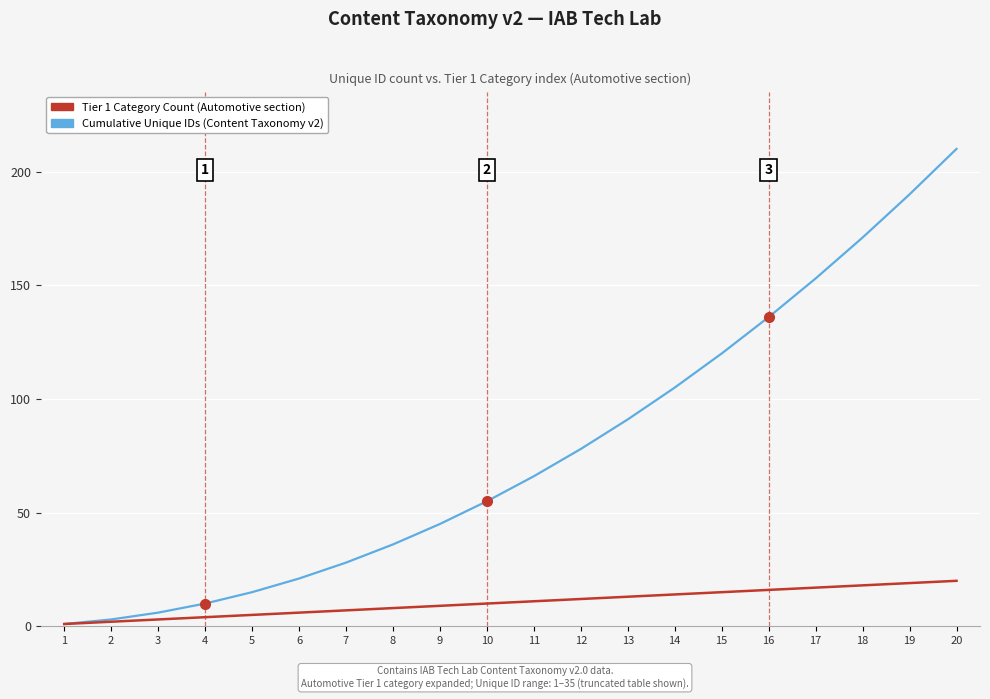

What is the greatest value displayed?

210